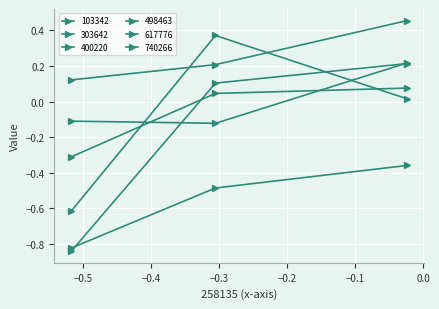

How many values in the 103342 series exceed 0?

2